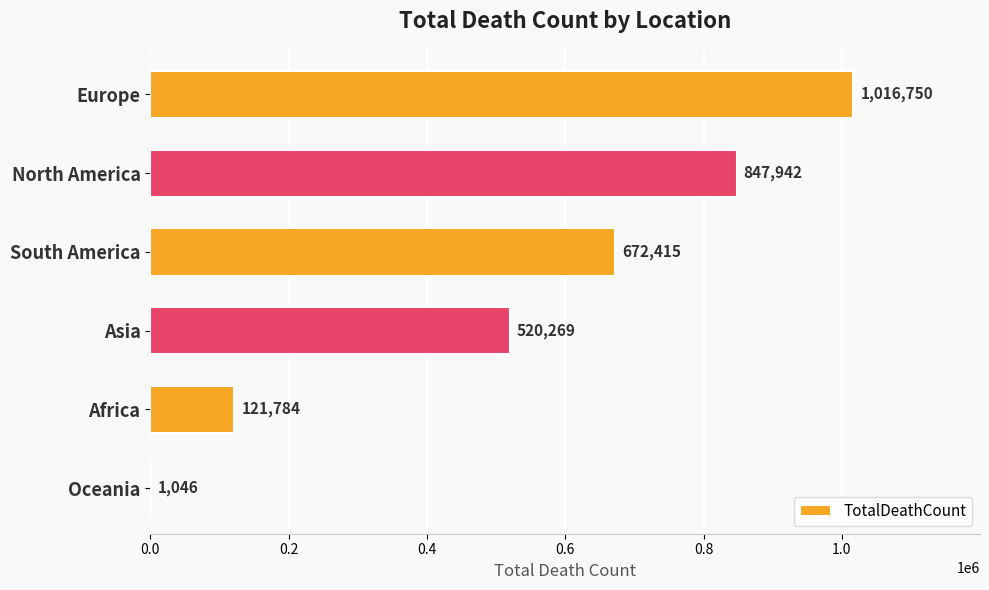

What is the greatest value displayed?

1016750